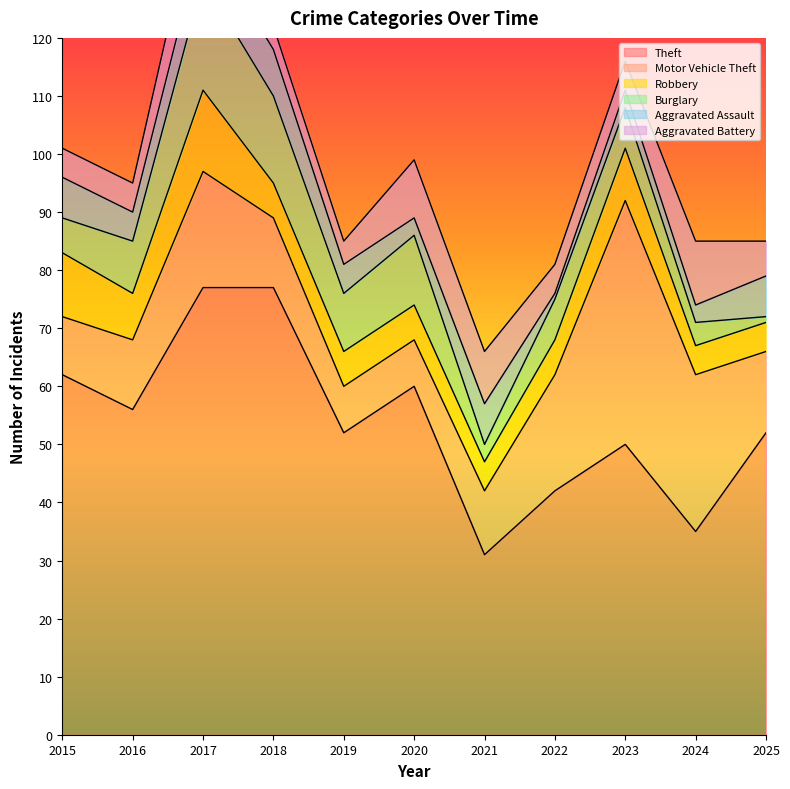

How many data points in Burglary are less than 7?

4